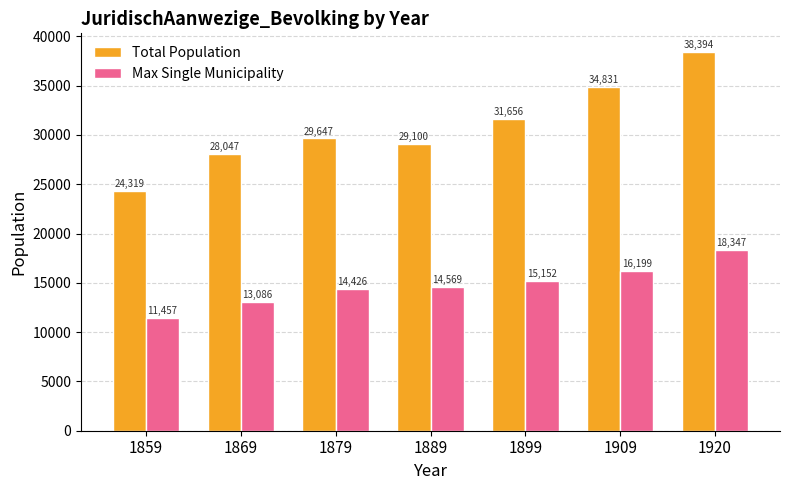

Which label corresponds to the smallest value in the chart?

1859